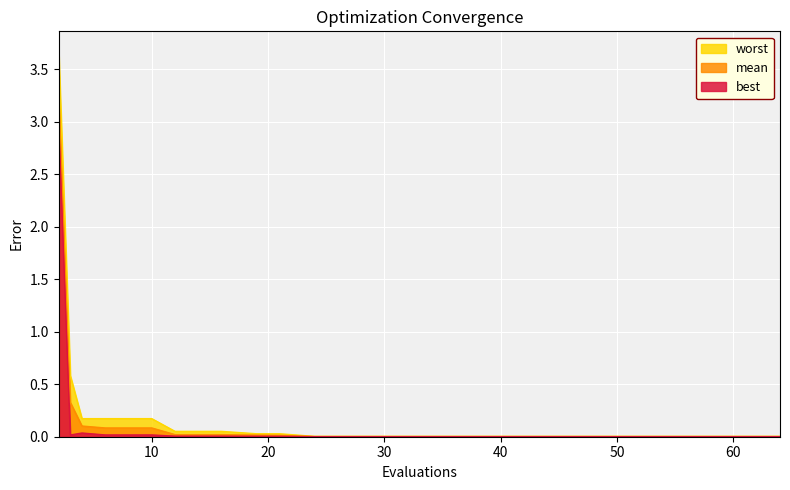

At which label does best reach its minimum?

24